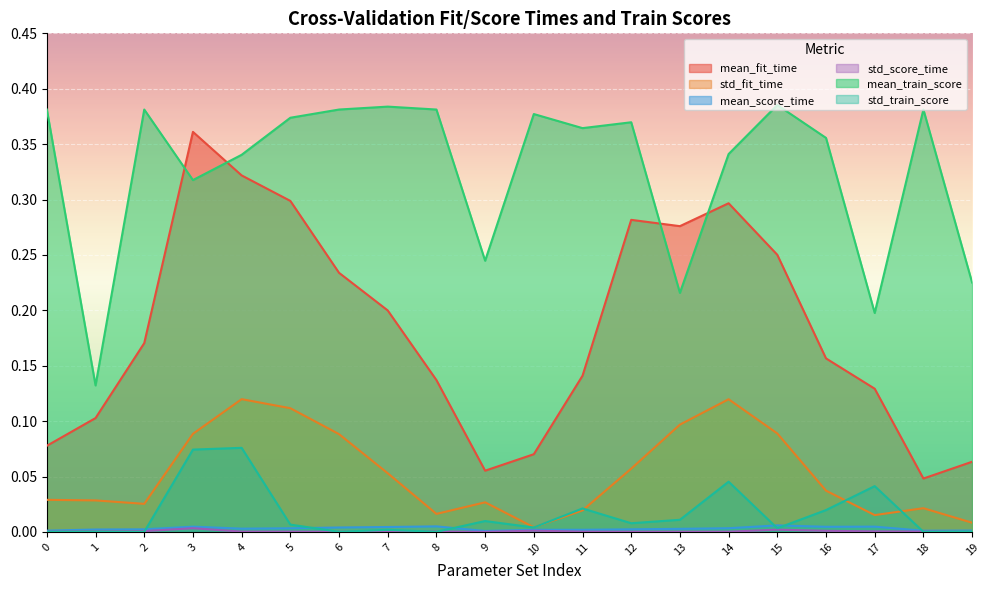

Which category has the lowest value across all series?

9